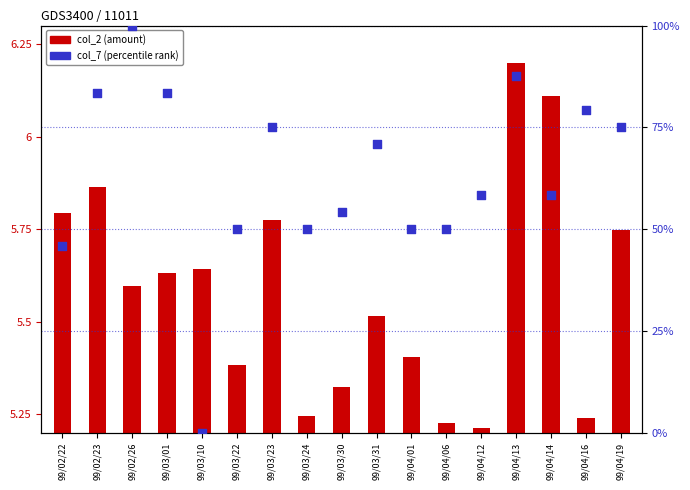

What are all the series names shown in the legend?

col_2, col_7